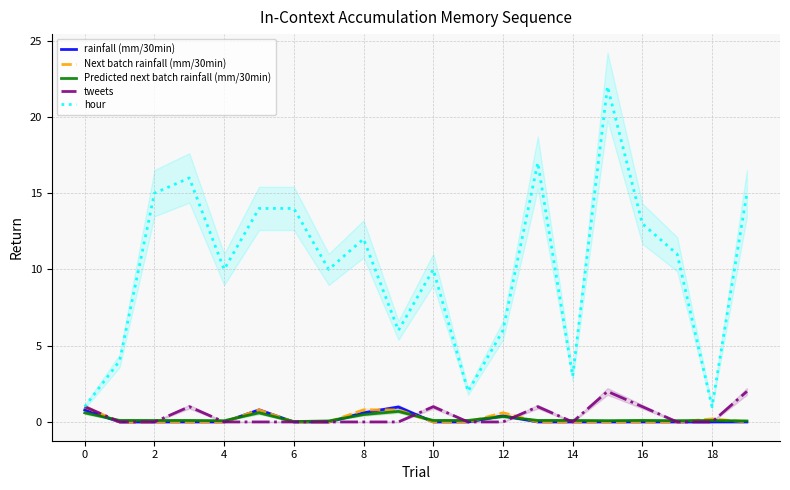

What is the difference between the second highest and minimum values in the Next batch rainfall (mm/30min) series?

0.8